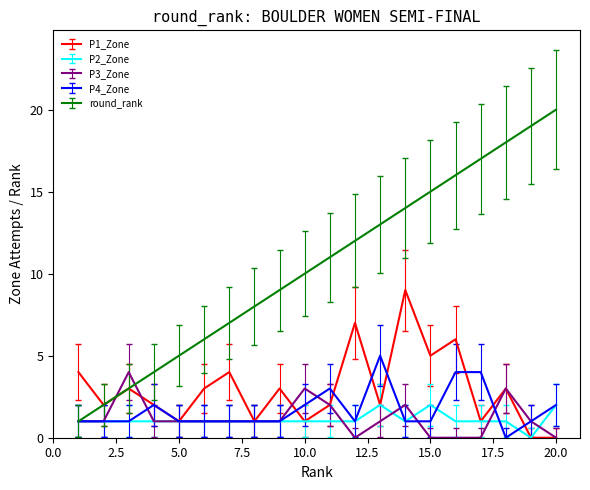

What is the maximum value shown in the chart?

20